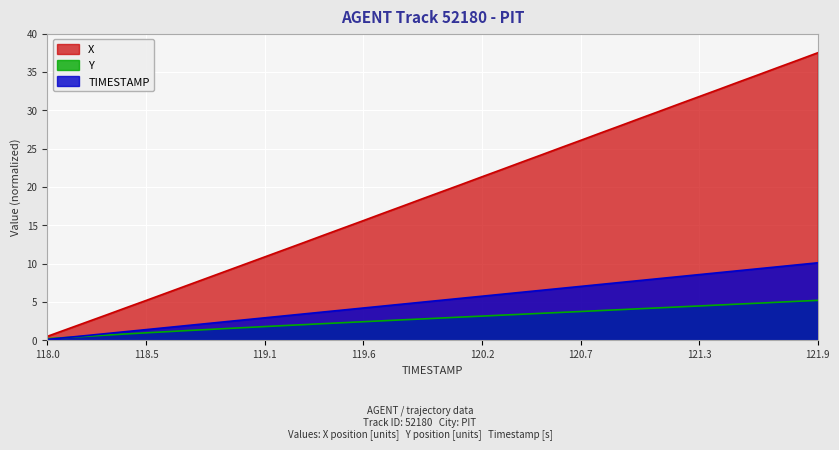

Which series has the largest range (max minus min)?

X